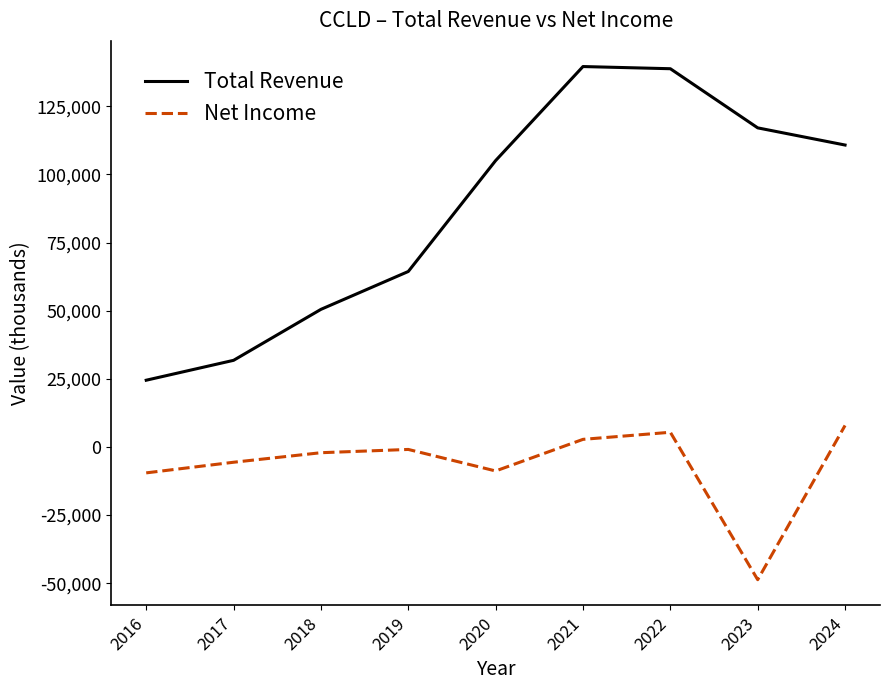

Is it true that Total Revenue equals 166972 at 2020?

False